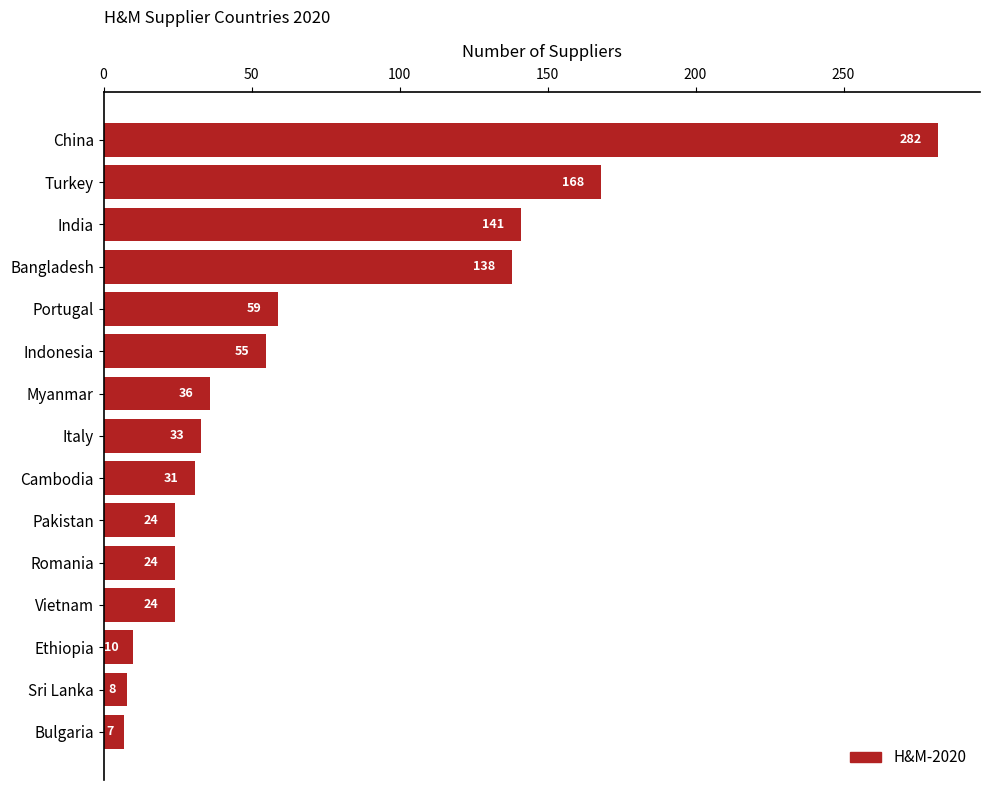

What is the label of the 14th bar from the bottom?

Turkey